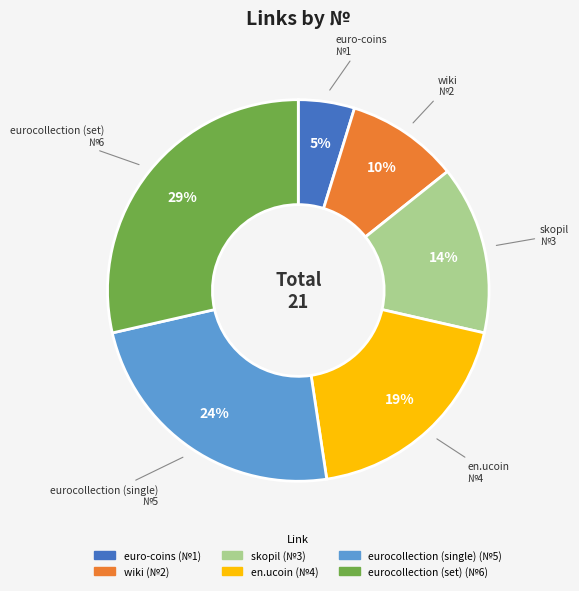

Which has a higher value, euro-coins or en.ucoin?

en.ucoin